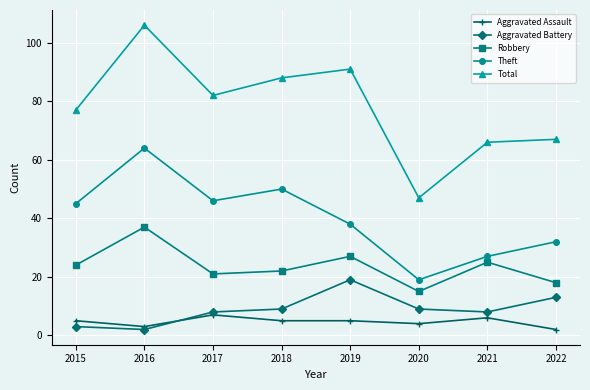

The Total series shows 21 at 2019. True or false?

False